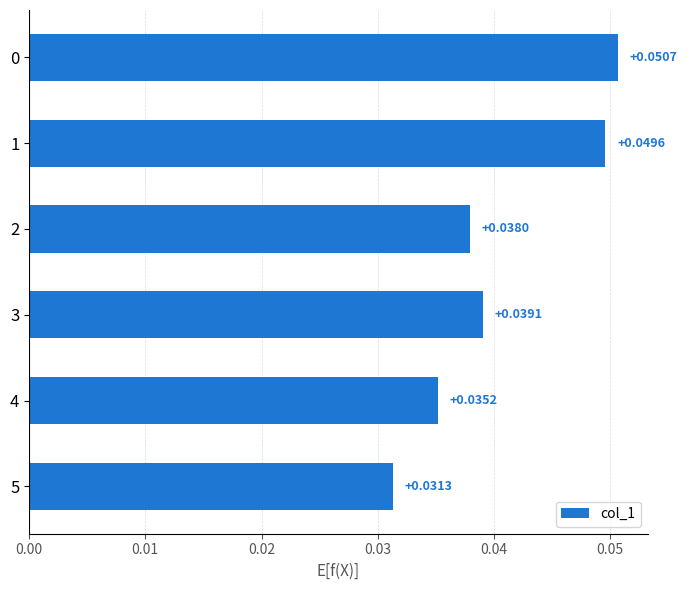

Between 5 and 4, which is larger?

4